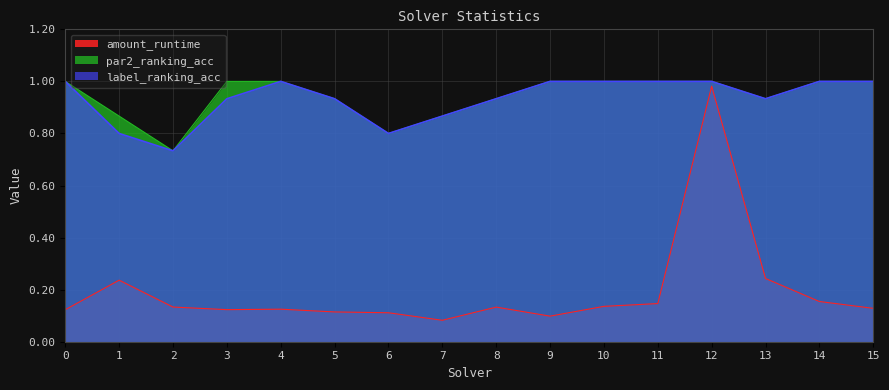

What is the approximate value of label_ranking_acc at 0?

1.0